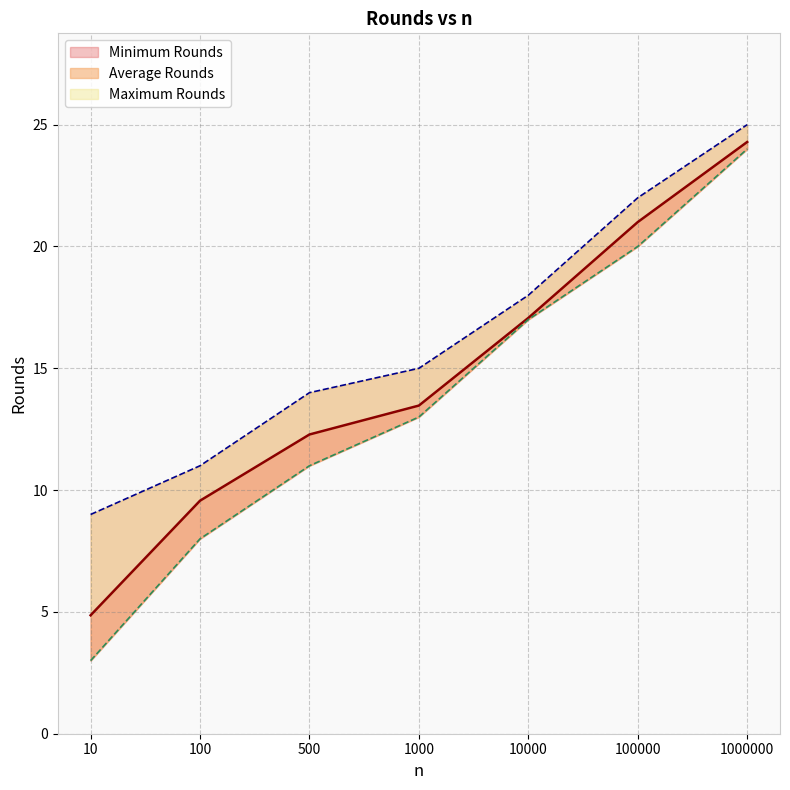

How many lines are shown in the chart?

3